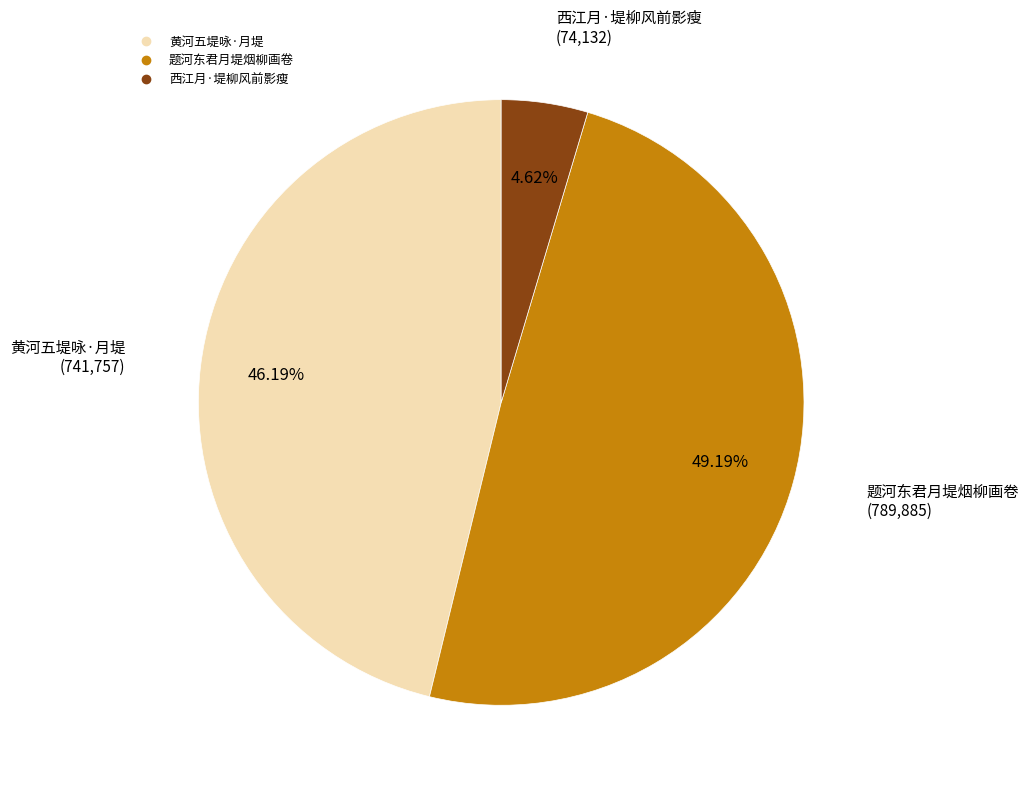

How many segments does this pie chart have?

3